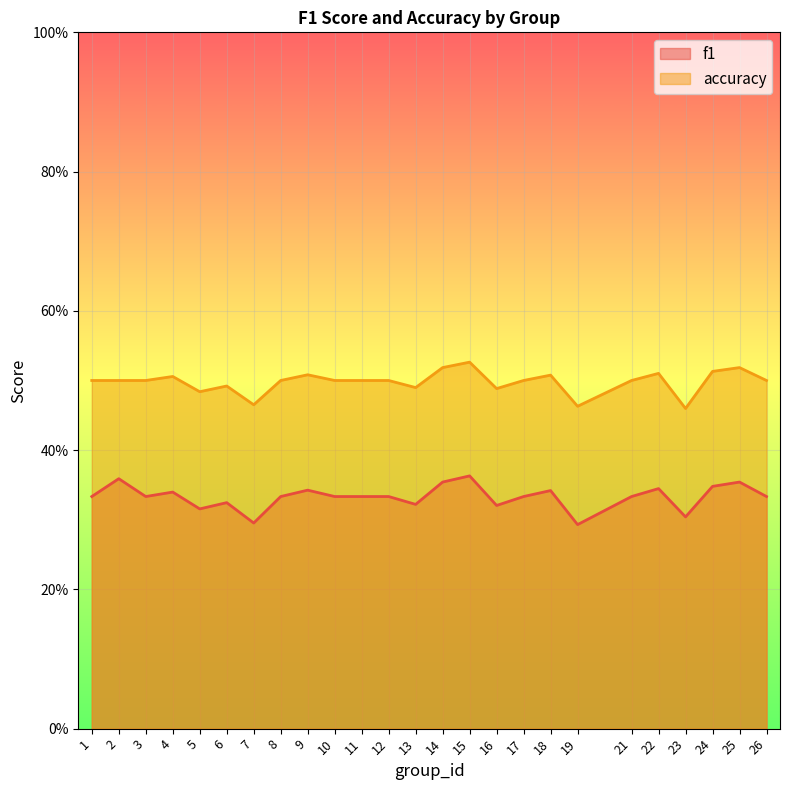

Which label corresponds to the smallest value in the chart?

19